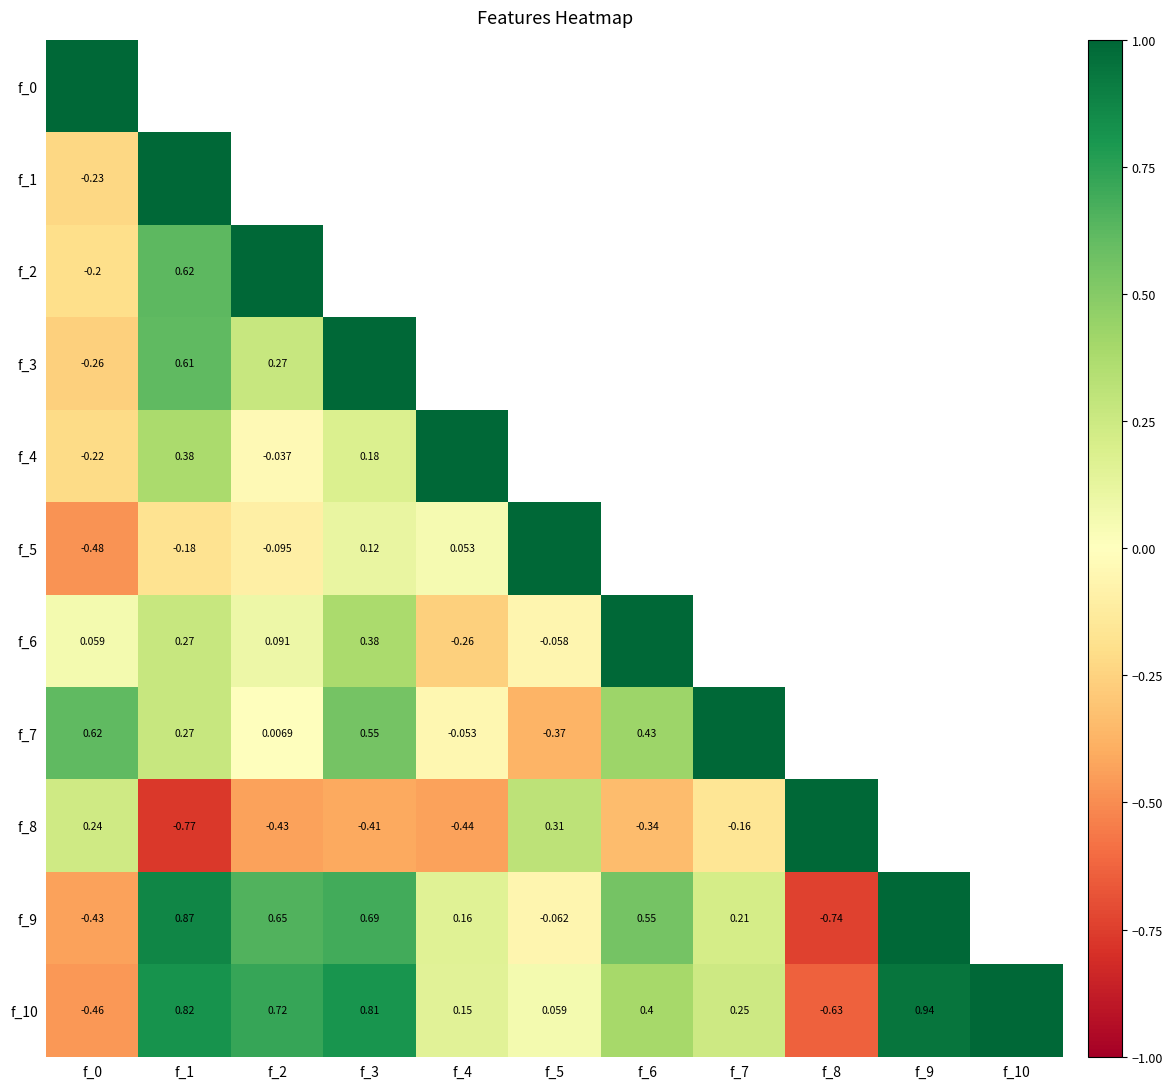

How many categories are shown in the chart?

11